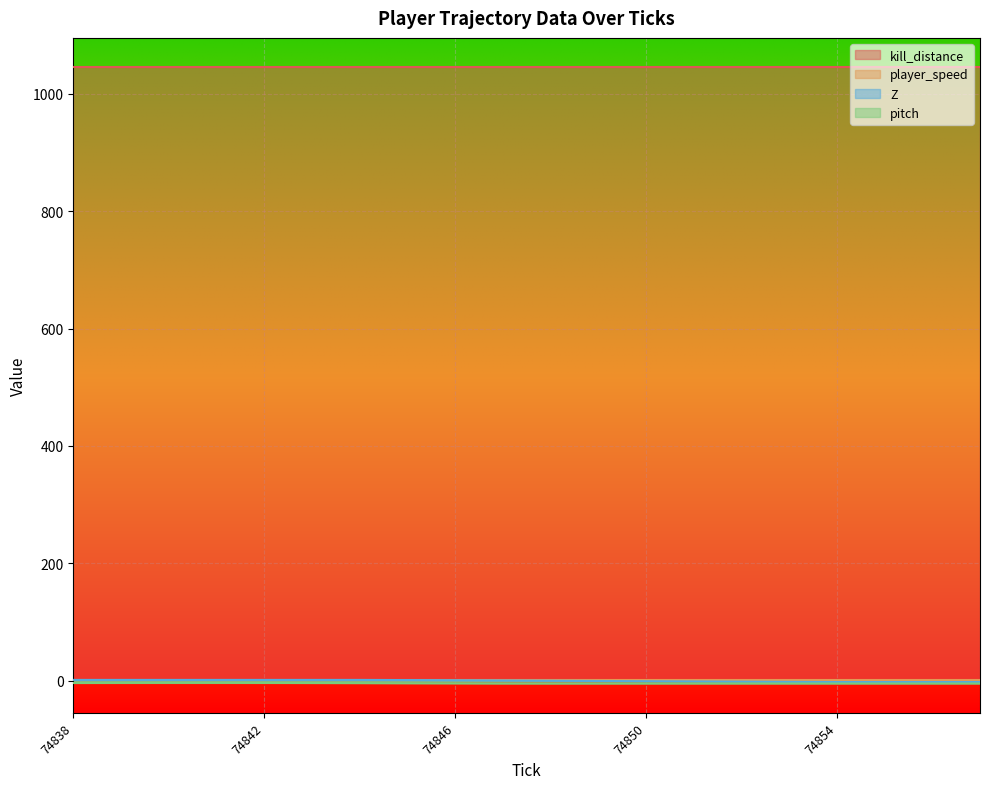

At which label does Z reach its minimum?

74856